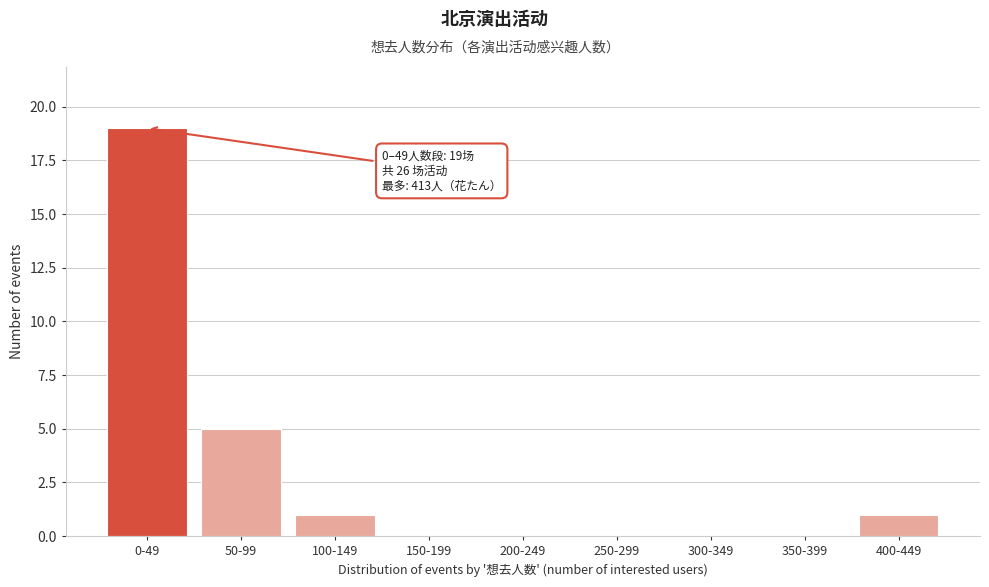

Reading right to left, what are all the values shown in this chart?

400-449=1	350-399=0	300-349=0	250-299=0	200-249=0	150-199=0	100-149=1	50-99=5	0-49=19